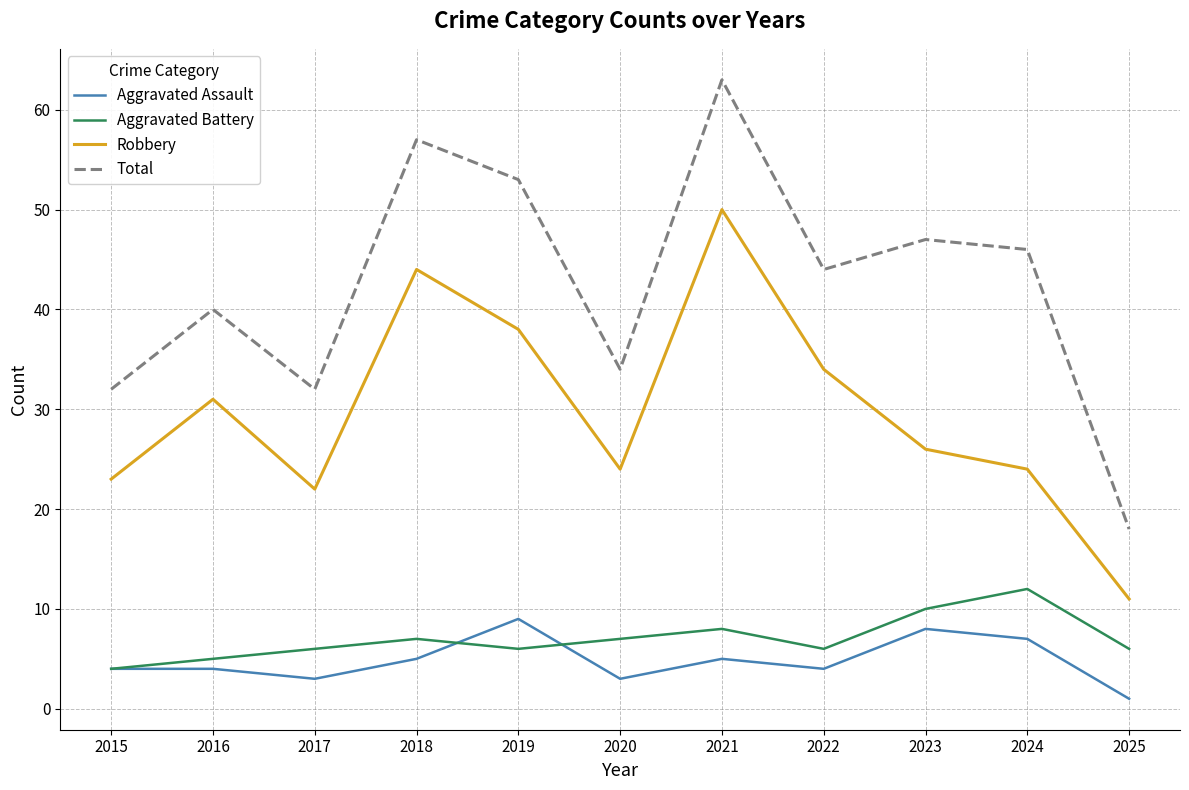

Where is Total nearest to the value 40?

2016